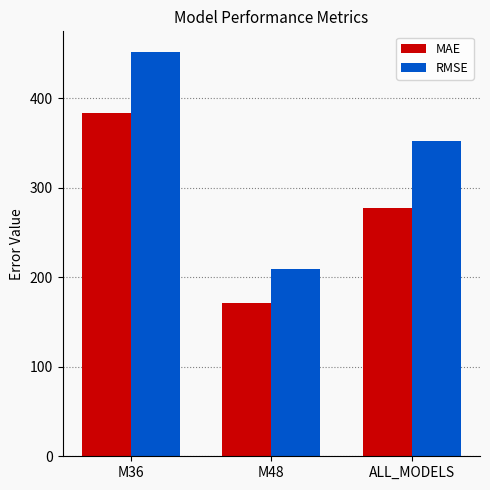

Reading left to right, what are all the values shown in this chart?

MAE: 383.2	171.6	277.4
RMSE: 452.3	208.9	352.3